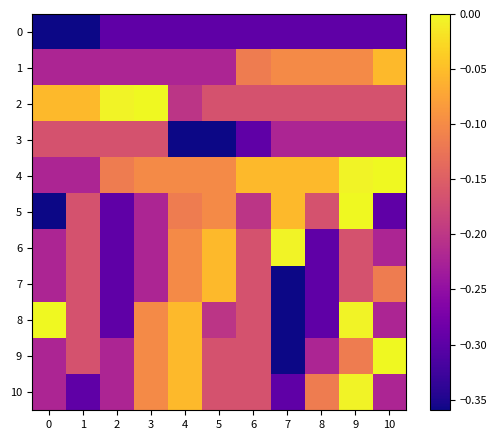

How many categories are shown in the chart?

11